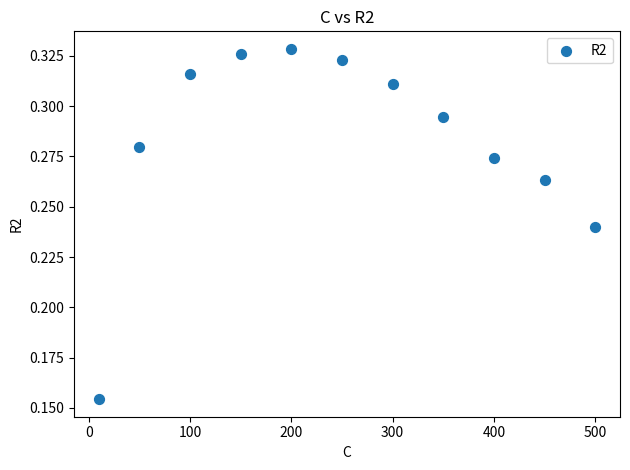

What is the average X value?

250.9